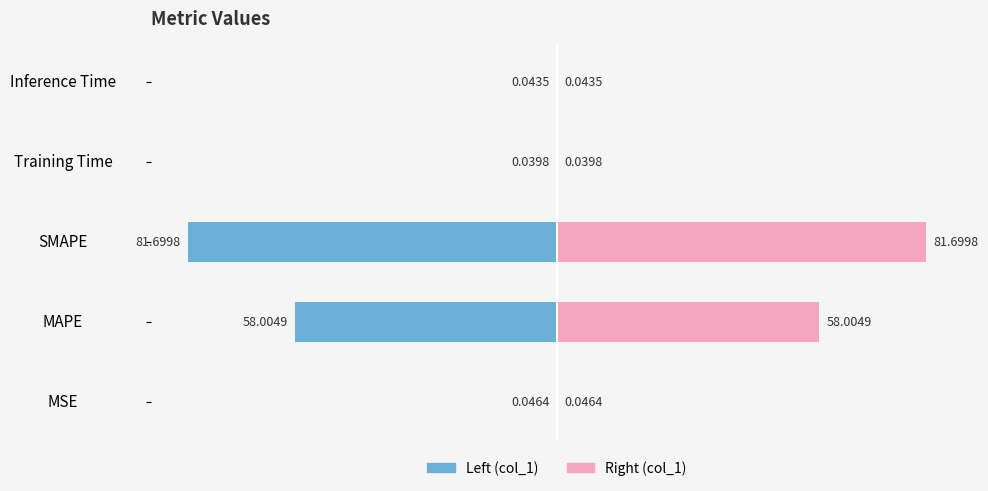

What is the sum of the col_1 (left) values at MAPE and SMAPE?

-139.7